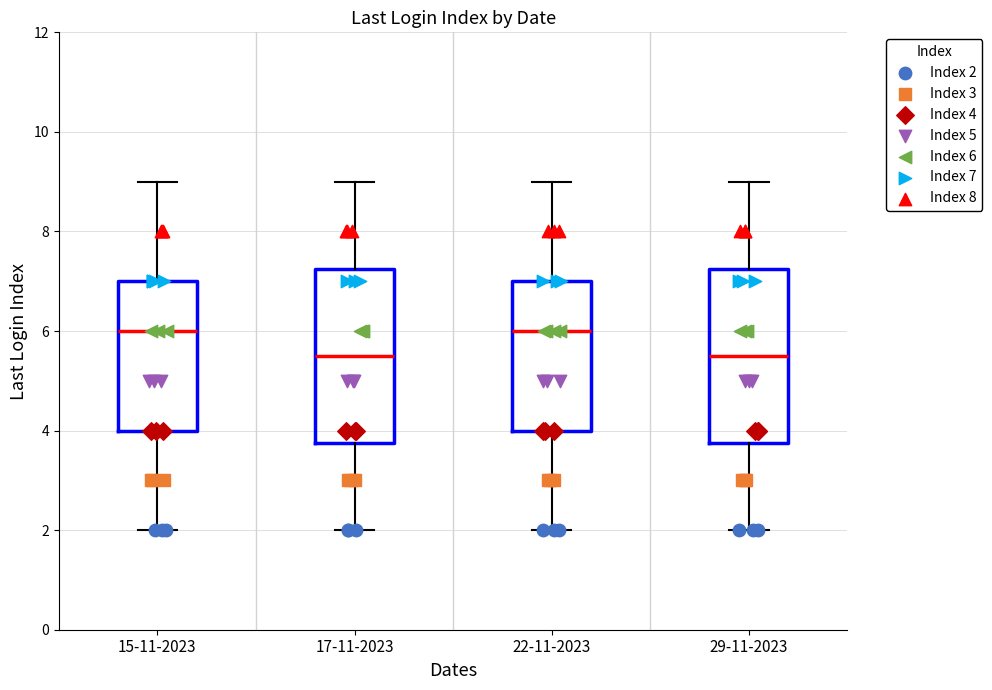

Where is the lower edge of the box for 29-11-2023 on the y-axis? The values are not printed on the chart, so give them approximately, as read against the axis.

3.8